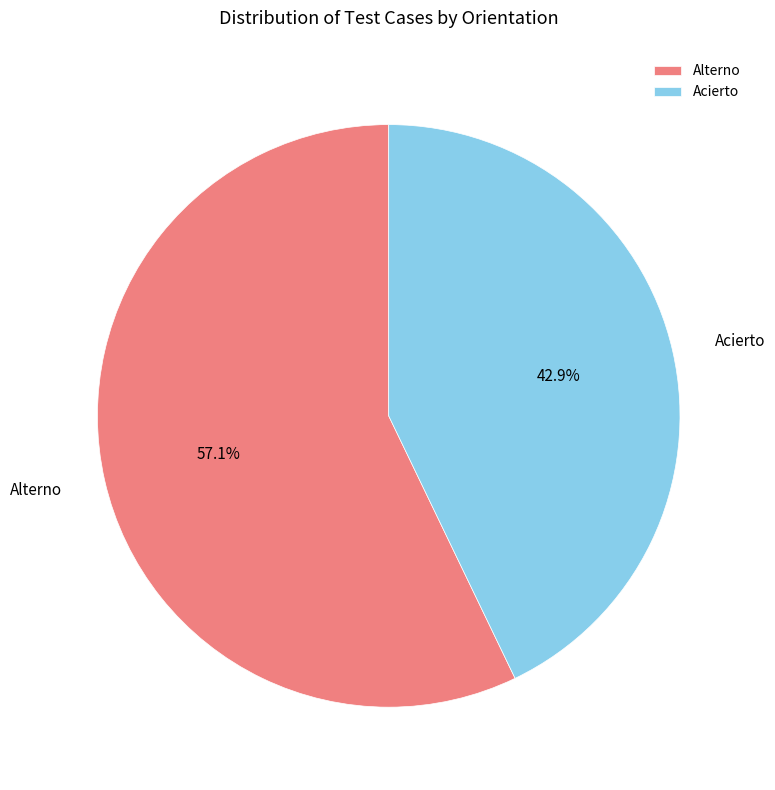

To the nearest percent, what portion does Alterno represent?

57%